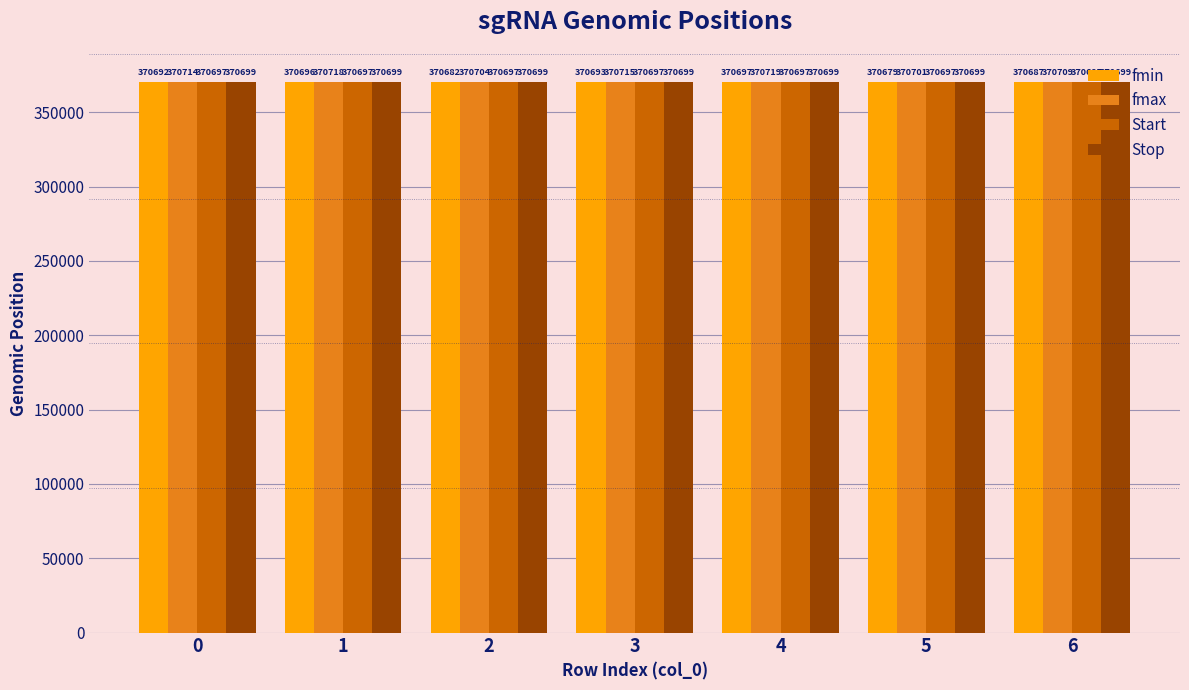

Which series has the largest total across all categories?

fmax